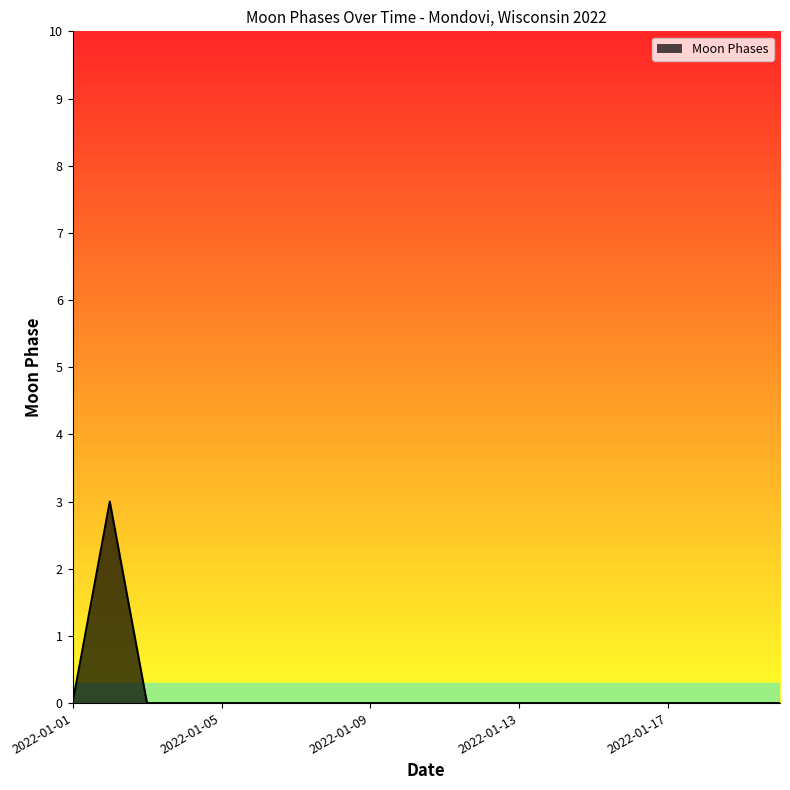

What is the greatest value displayed?

3